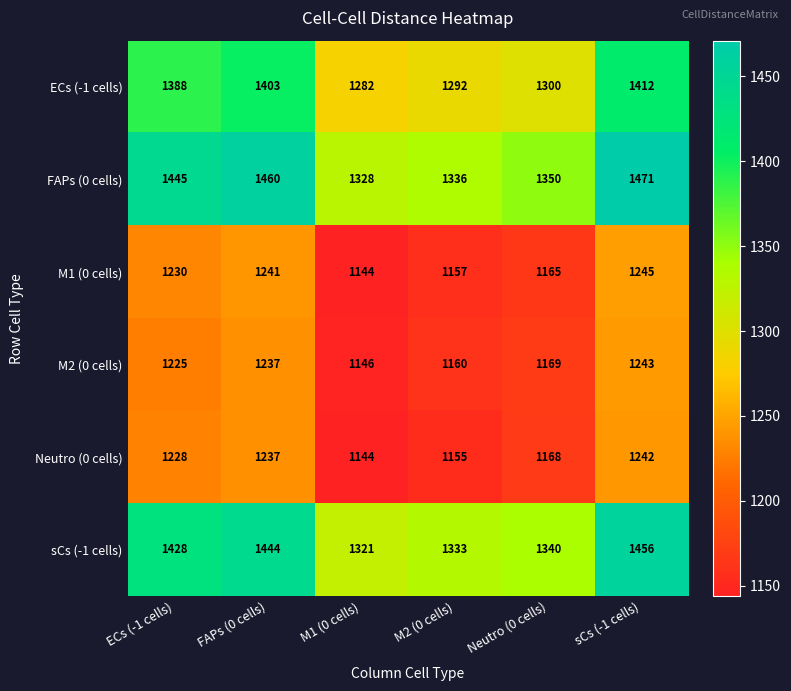

Between FAPs (0 cells) and M2 (0 cells), which series saw the biggest shift?

FAPs (0 cells)